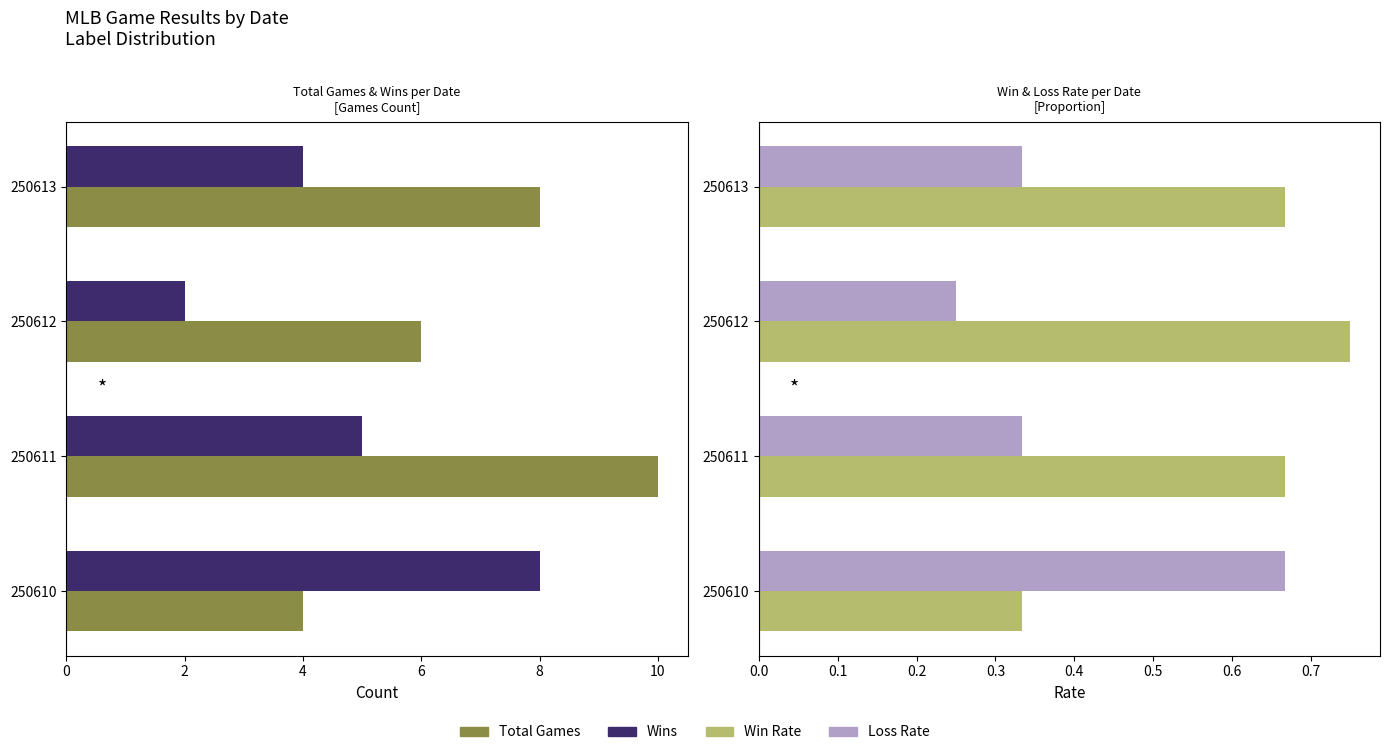

Count the Win Rate values in the range 0 to 1.

4